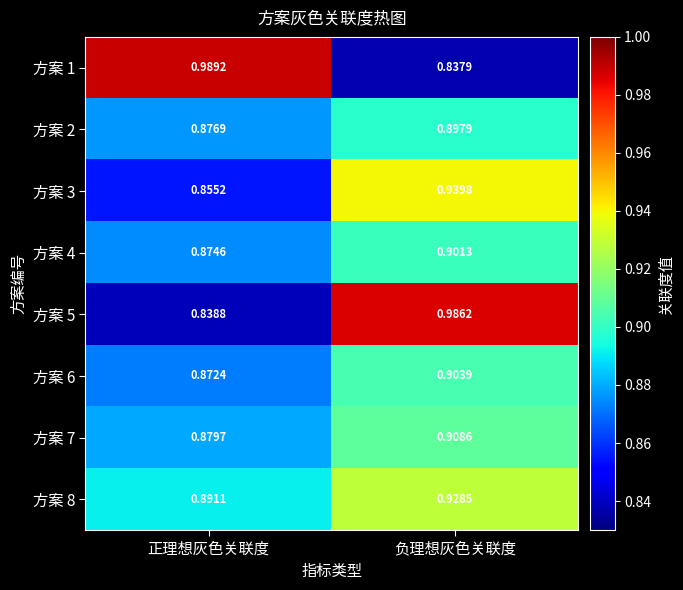

Where is 方案 7 nearest to the value 0?

正理想灰色关联度